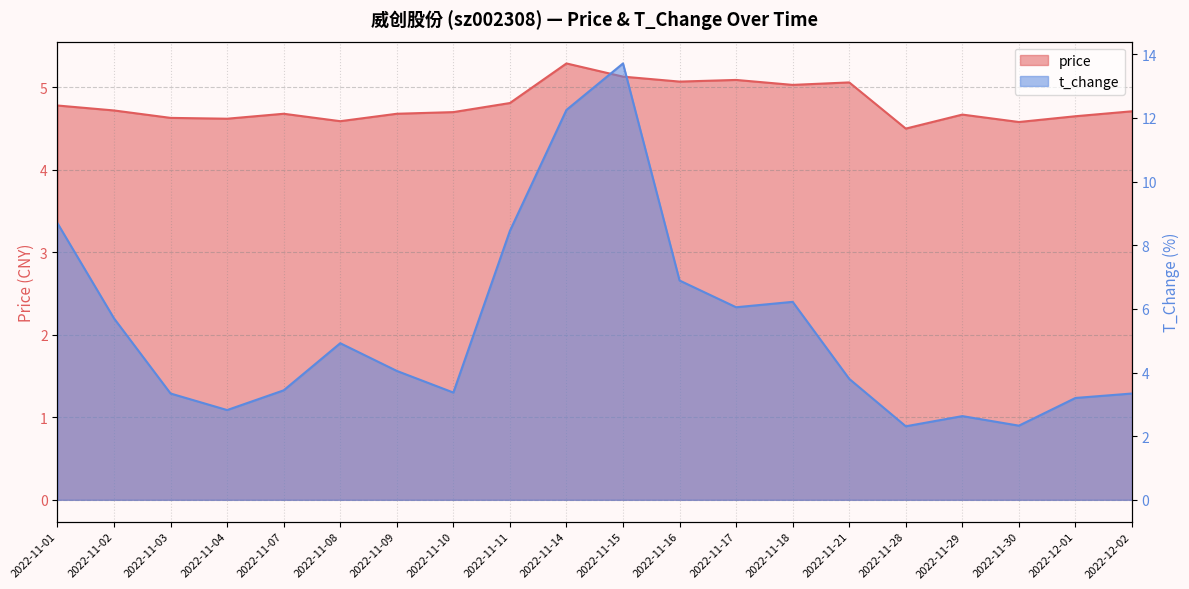

Reading left to right, list all the values displayed in this chart.

price: 2022-11-01=4.8	2022-11-02=4.7	2022-11-03=4.6	2022-11-04=4.6	2022-11-07=4.7	2022-11-08=4.6	2022-11-09=4.7	2022-11-10=4.7	2022-11-11=4.8	2022-11-14=5.3	2022-11-15=5.1	2022-11-16=5.1	2022-11-17=5.1	2022-11-18=5.0	2022-11-21=5.1	2022-11-28=4.5	2022-11-29=4.7	2022-11-30=4.6	2022-12-01=4.7	2022-12-02=4.7
t_change: 2022-11-01=8.7	2022-11-02=5.7	2022-11-03=3.3	2022-11-04=2.8	2022-11-07=3.4	2022-11-08=4.9	2022-11-09=4.0	2022-11-10=3.4	2022-11-11=8.4	2022-11-14=12.2	2022-11-15=13.7	2022-11-16=6.9	2022-11-17=6.0	2022-11-18=6.2	2022-11-21=3.8	2022-11-28=2.3	2022-11-29=2.6	2022-11-30=2.3	2022-12-01=3.2	2022-12-02=3.3